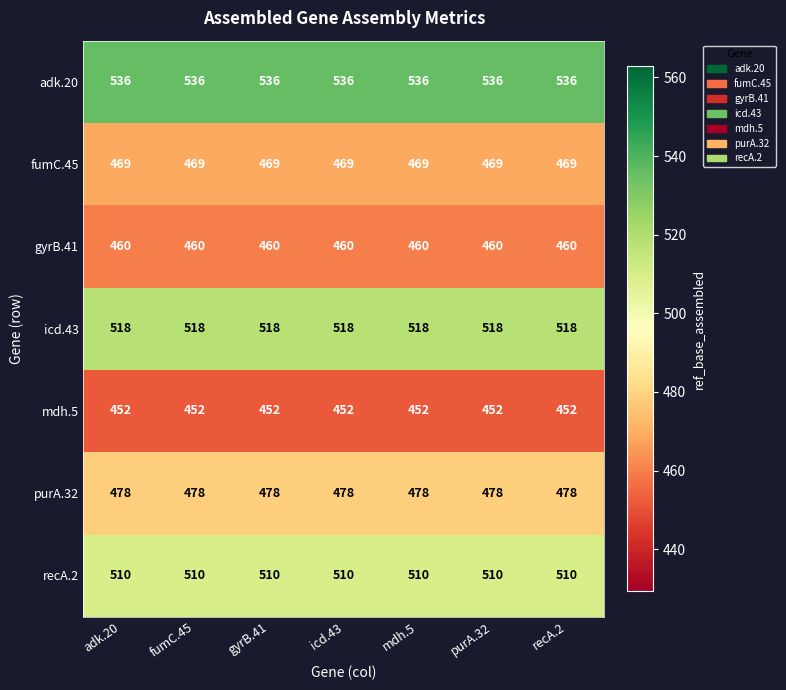

Is the value of adk.20 at adk.20 greater than the value of mdh.5 at mdh.5?

Yes